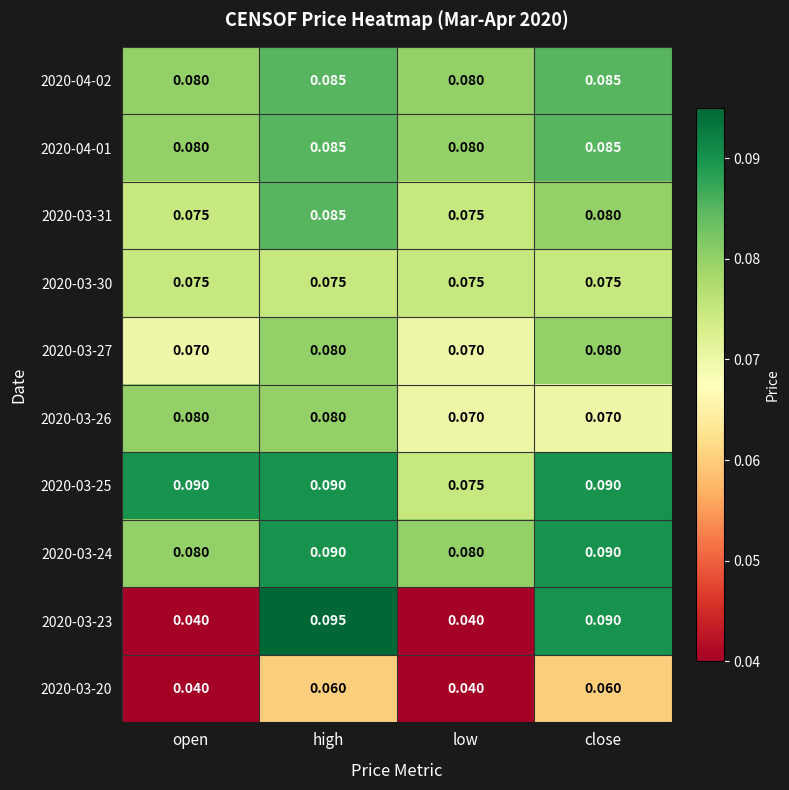

Is the value of 2020-03-23 at high greater than the value of 2020-04-02 at close?

Yes